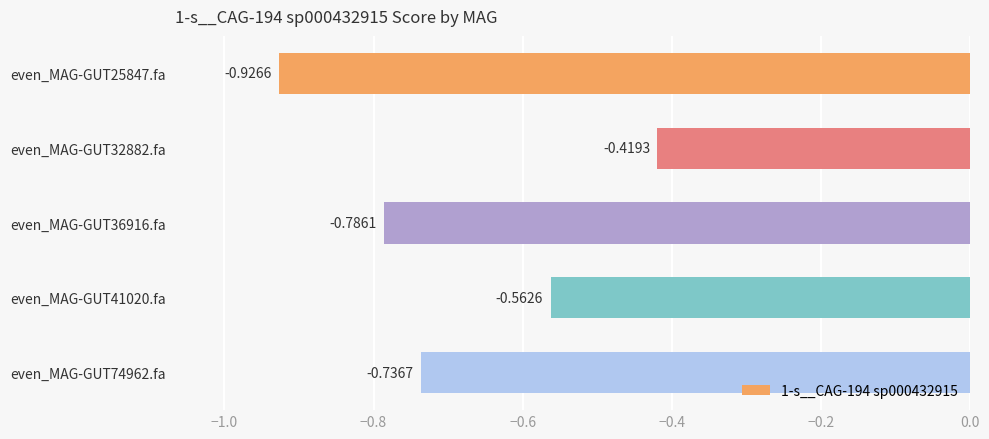

Rank the categories by value from highest to lowest.

even_MAG-GUT32882.fa, even_MAG-GUT41020.fa, even_MAG-GUT74962.fa, even_MAG-GUT36916.fa, even_MAG-GUT25847.fa